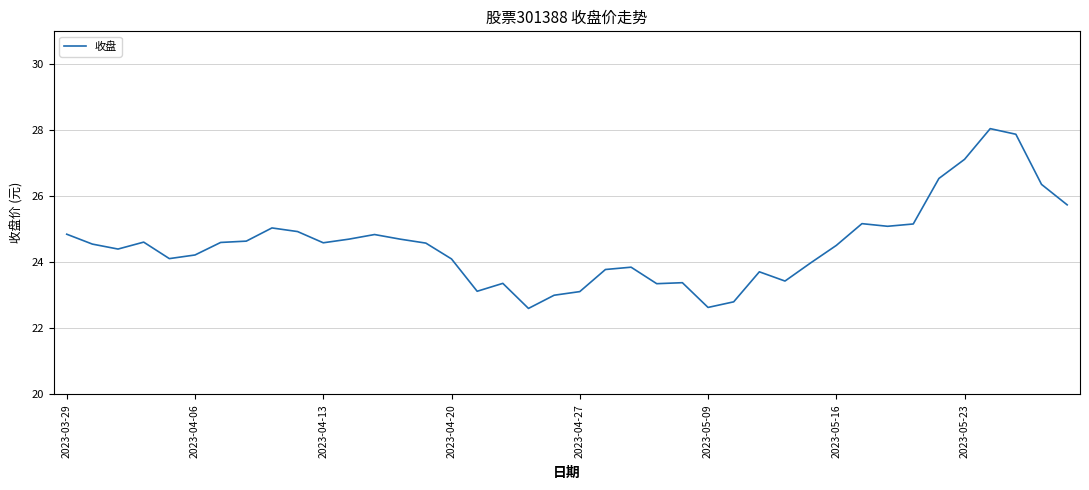

What is the minimum value shown in the chart?

22.6